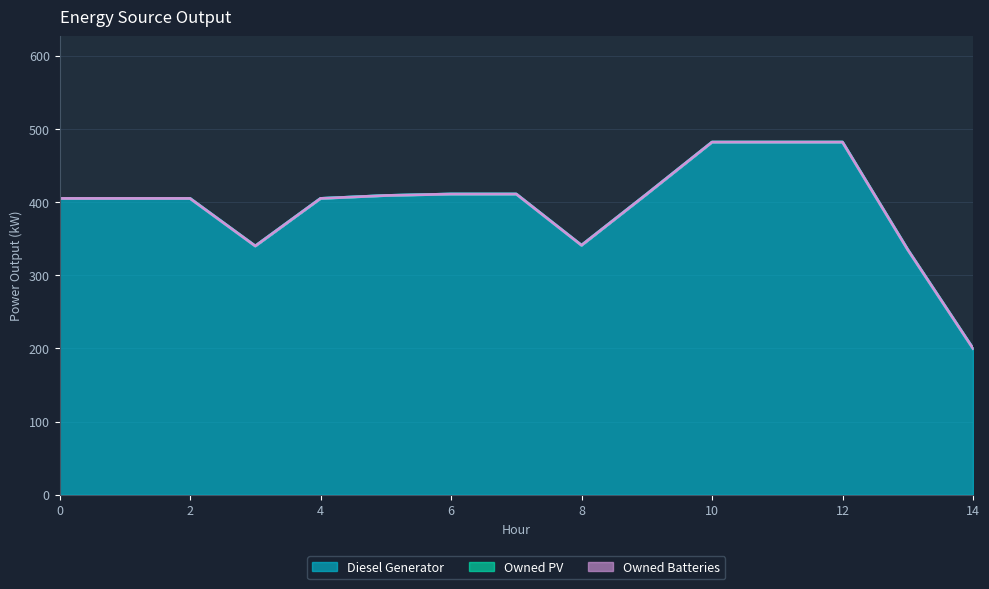

Which has a higher value, 5 or 12?

12